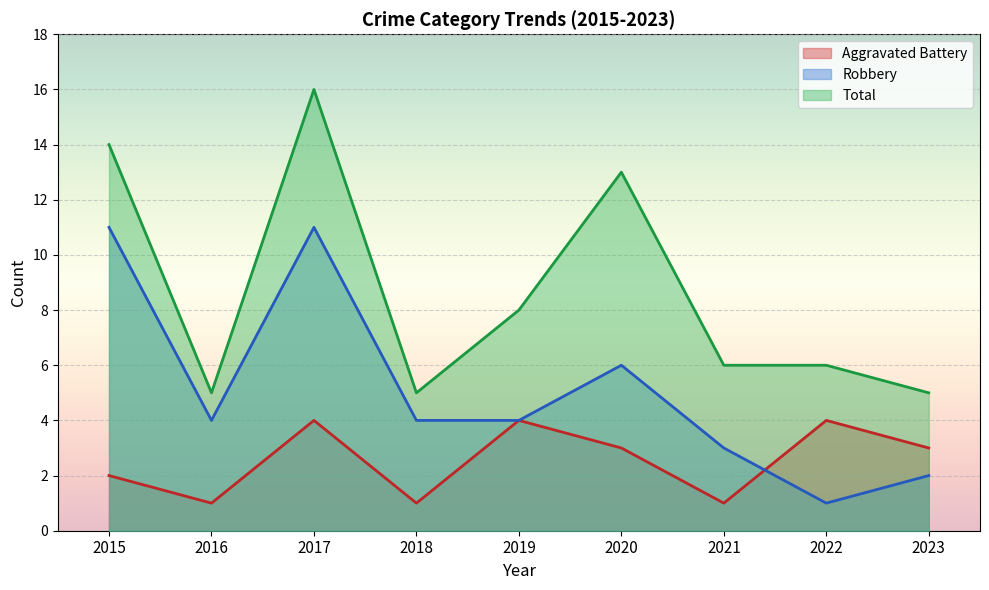

What is the spread (max minus min) of values at 2017?

12